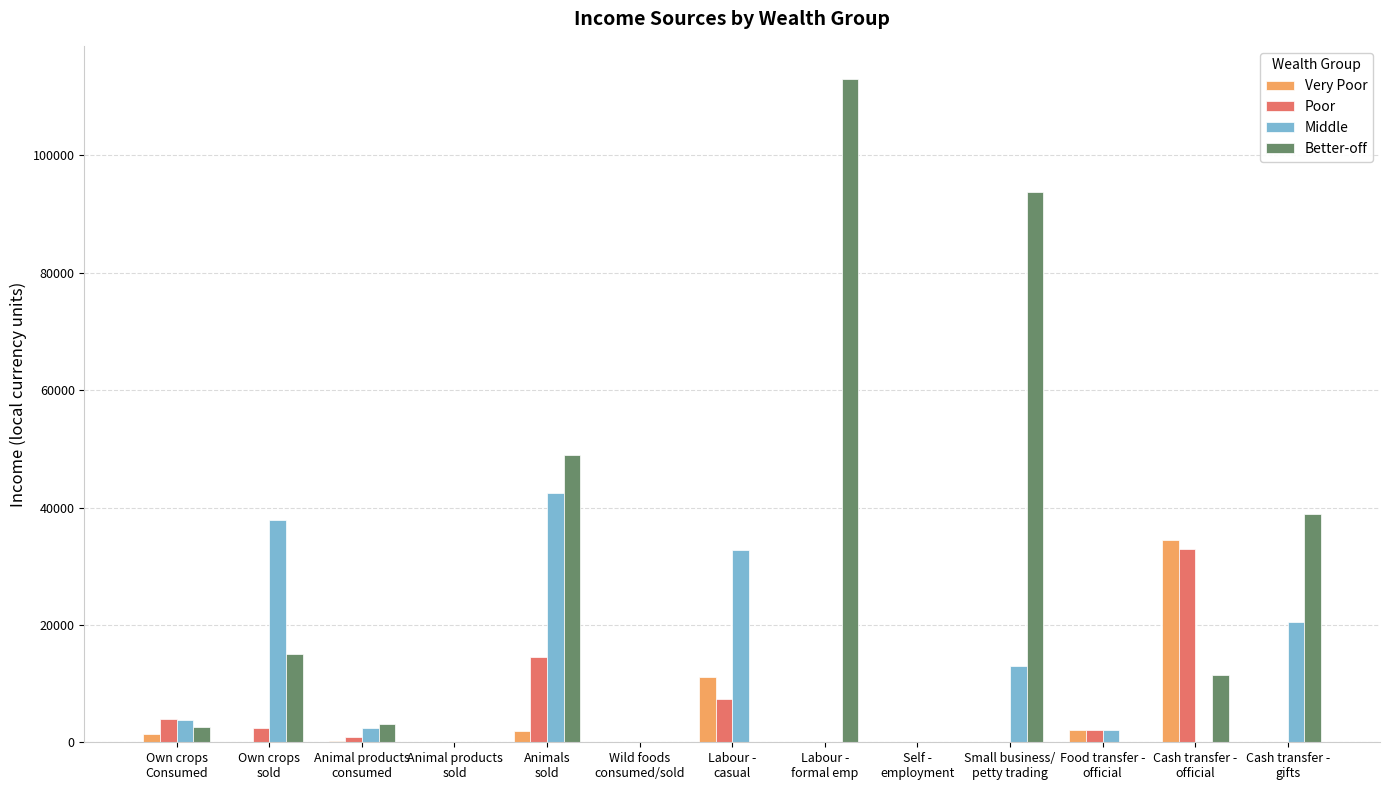

What is the maximum value for Very Poor?

34543.2